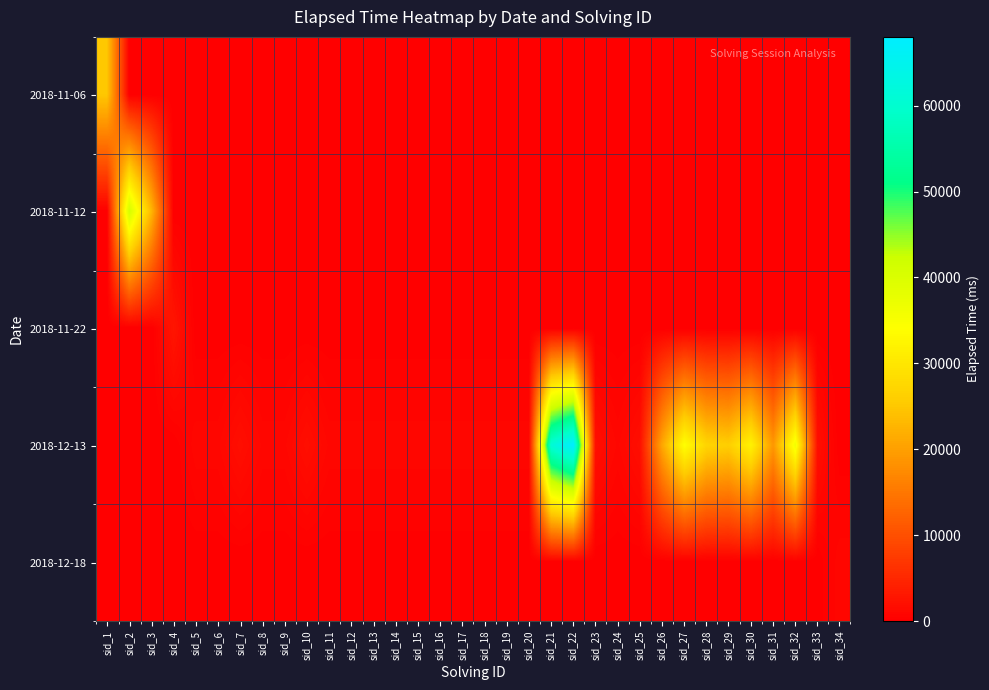

What is the total value across all series at sid_26?

21000